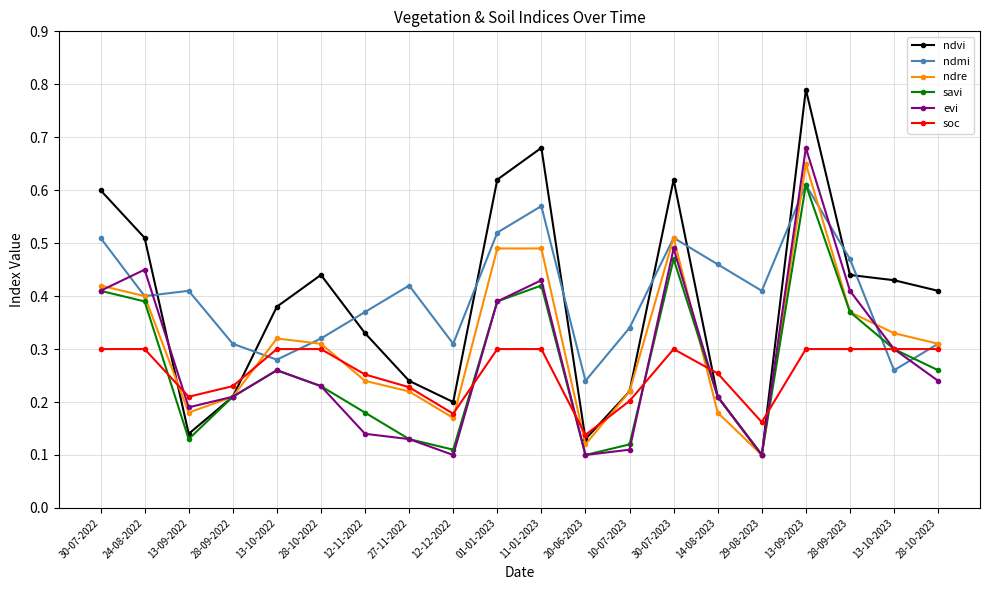

What is the total value across all series at 28-10-2023?

1.8